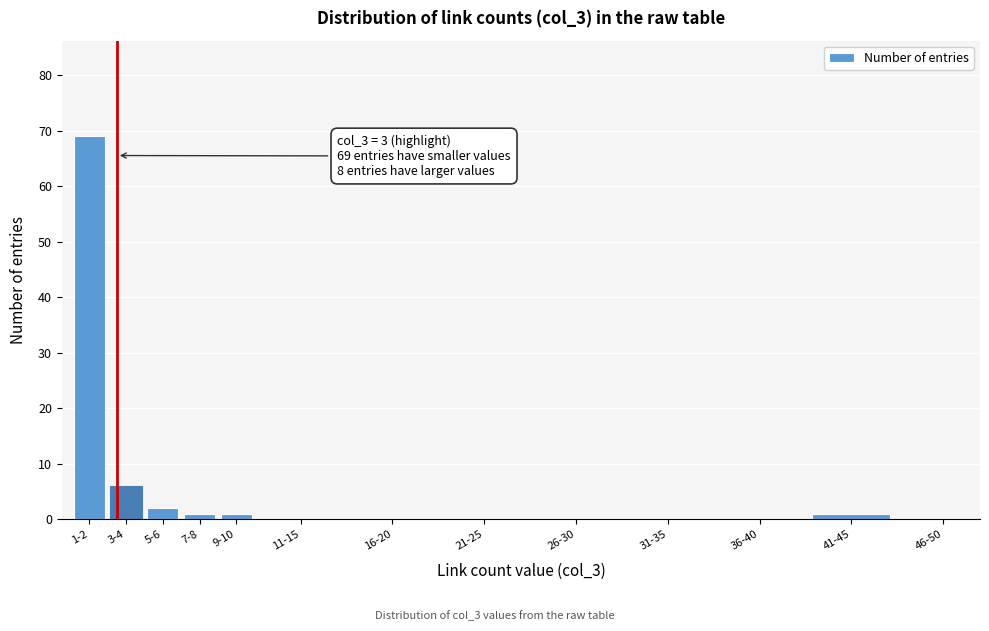

Reading right to left, extract all data points from this chart.

46-50=0	41-45=1	36-40=0	31-35=0	26-30=0	21-25=0	16-20=0	11-15=0	9-10=1	7-8=1	5-6=2	3-4=6	1-2=69